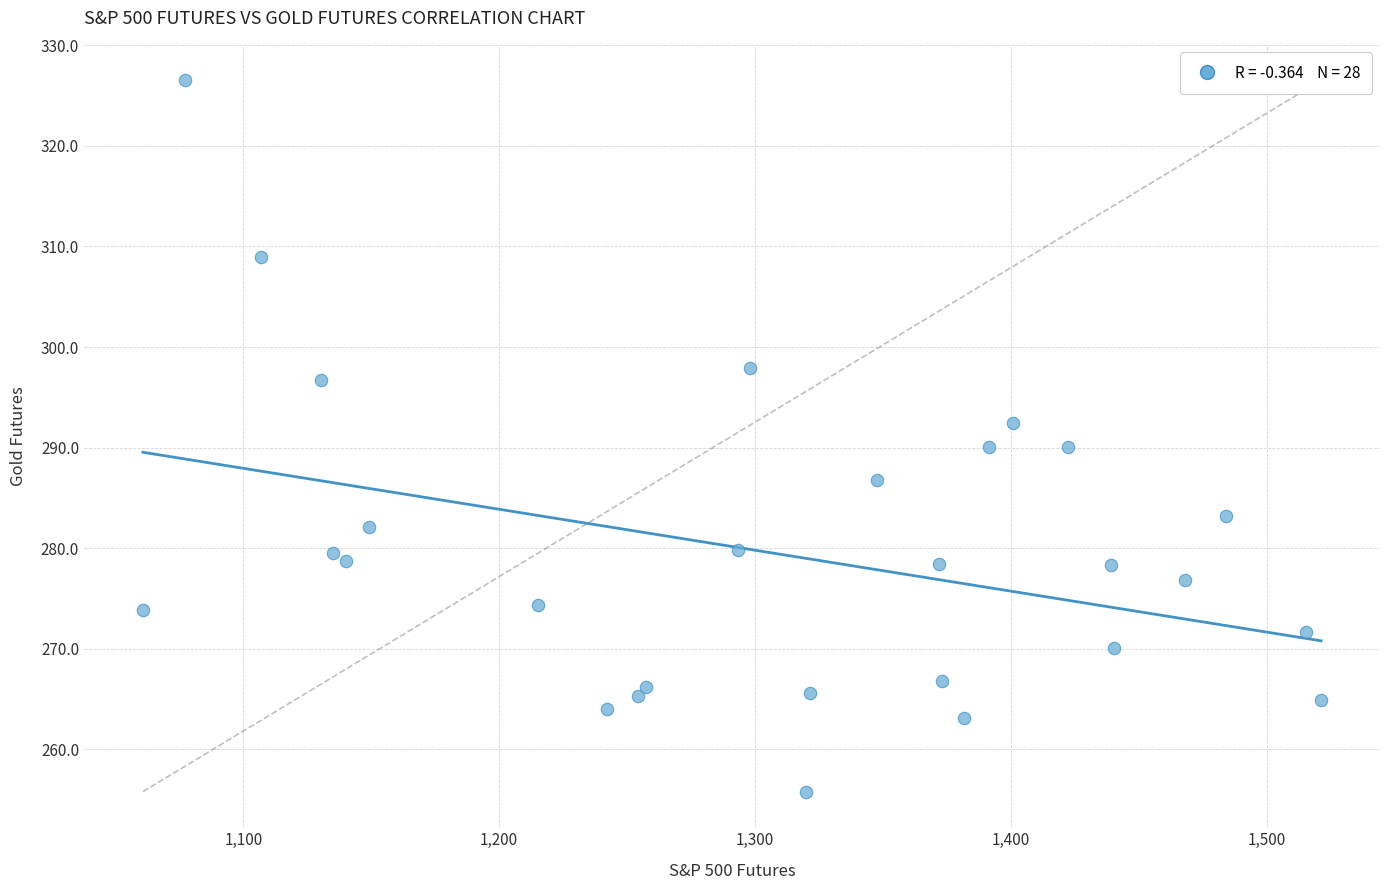

What is the range of X values (max minus min)?

460.5